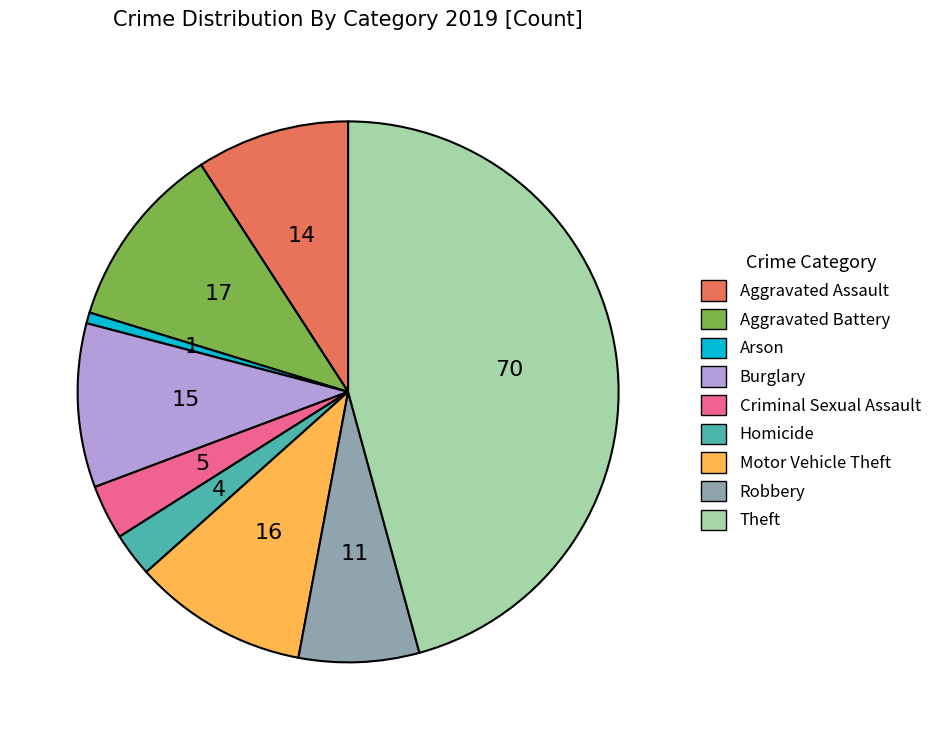

What is the largest slice in the pie chart?

Theft